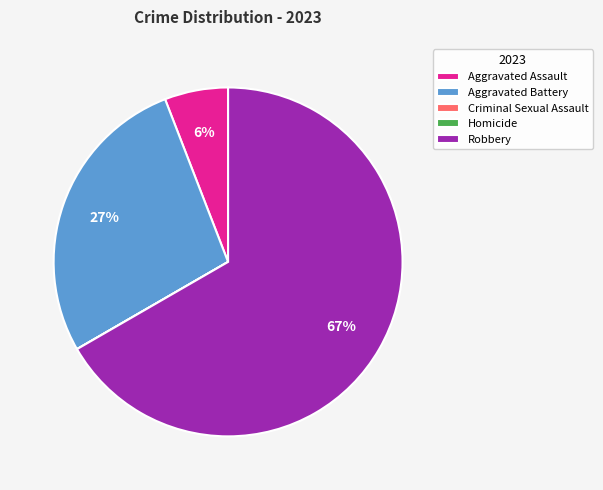

Does any single category account for the majority?

Yes